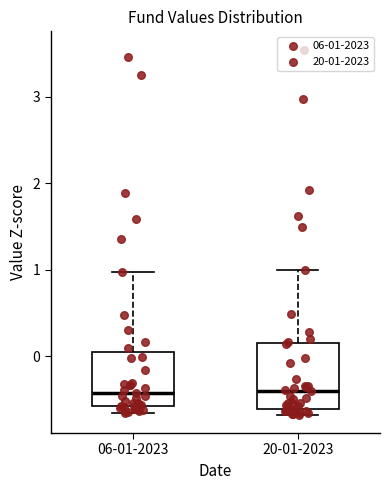

Reading left to right, transcribe this box plot: for each box, give where its median line is, the range the box spans, and where its two whiskers end, as read against the y-axis. The values are not printed on the chart, so give them approximately, as read against the axis.

06-01-2023: median -0.4, box -0.6 to 0.0, whiskers -0.7 to 1.0
20-01-2023: median -0.4, box -0.6 to 0.2, whiskers -0.7 to 1.0